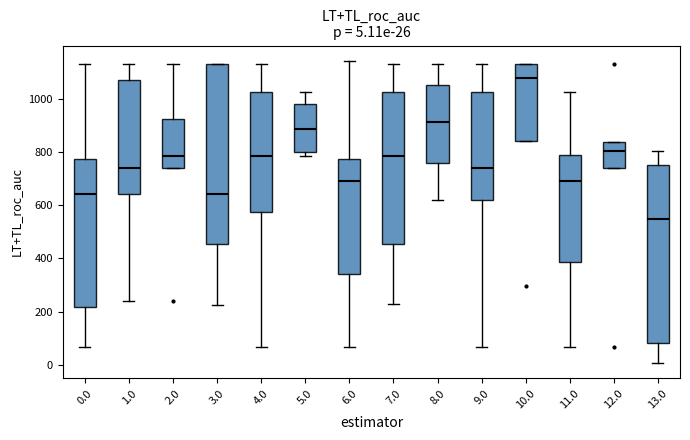

Which box's median line is the lowest?

13.0